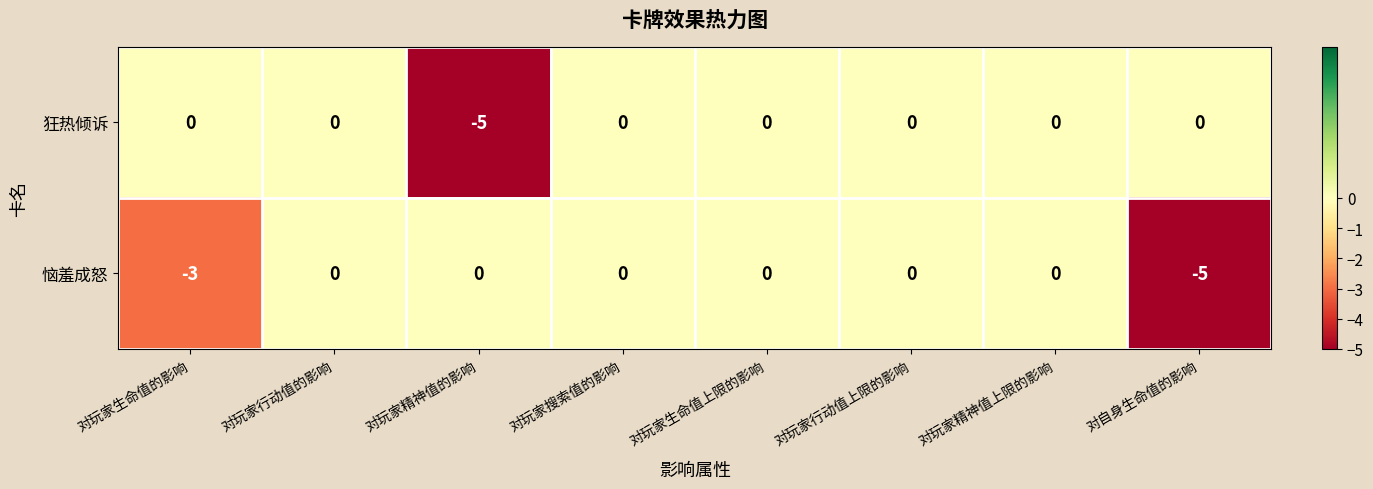

At how many categories does at least one series exceed -2?

8